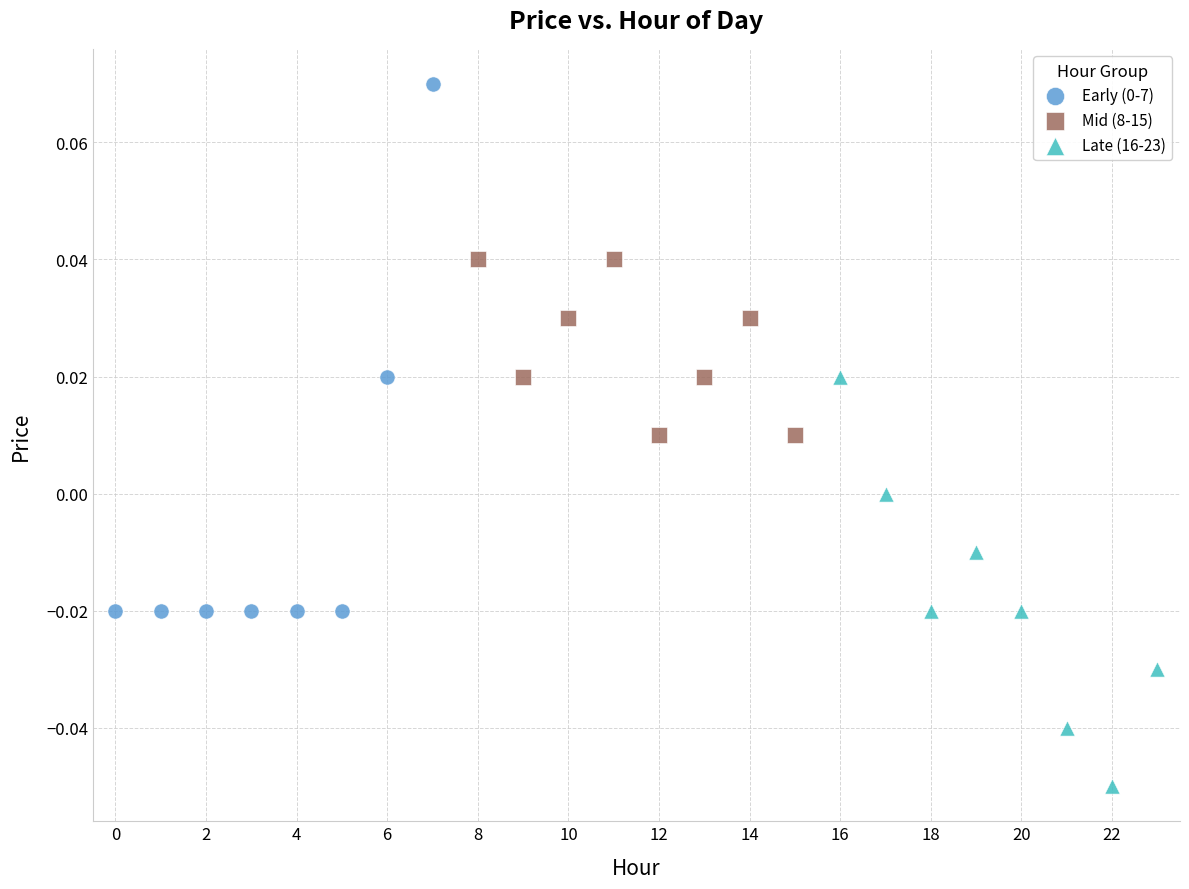

Which series reaches the minimum Y coordinate?

Late (16-23)